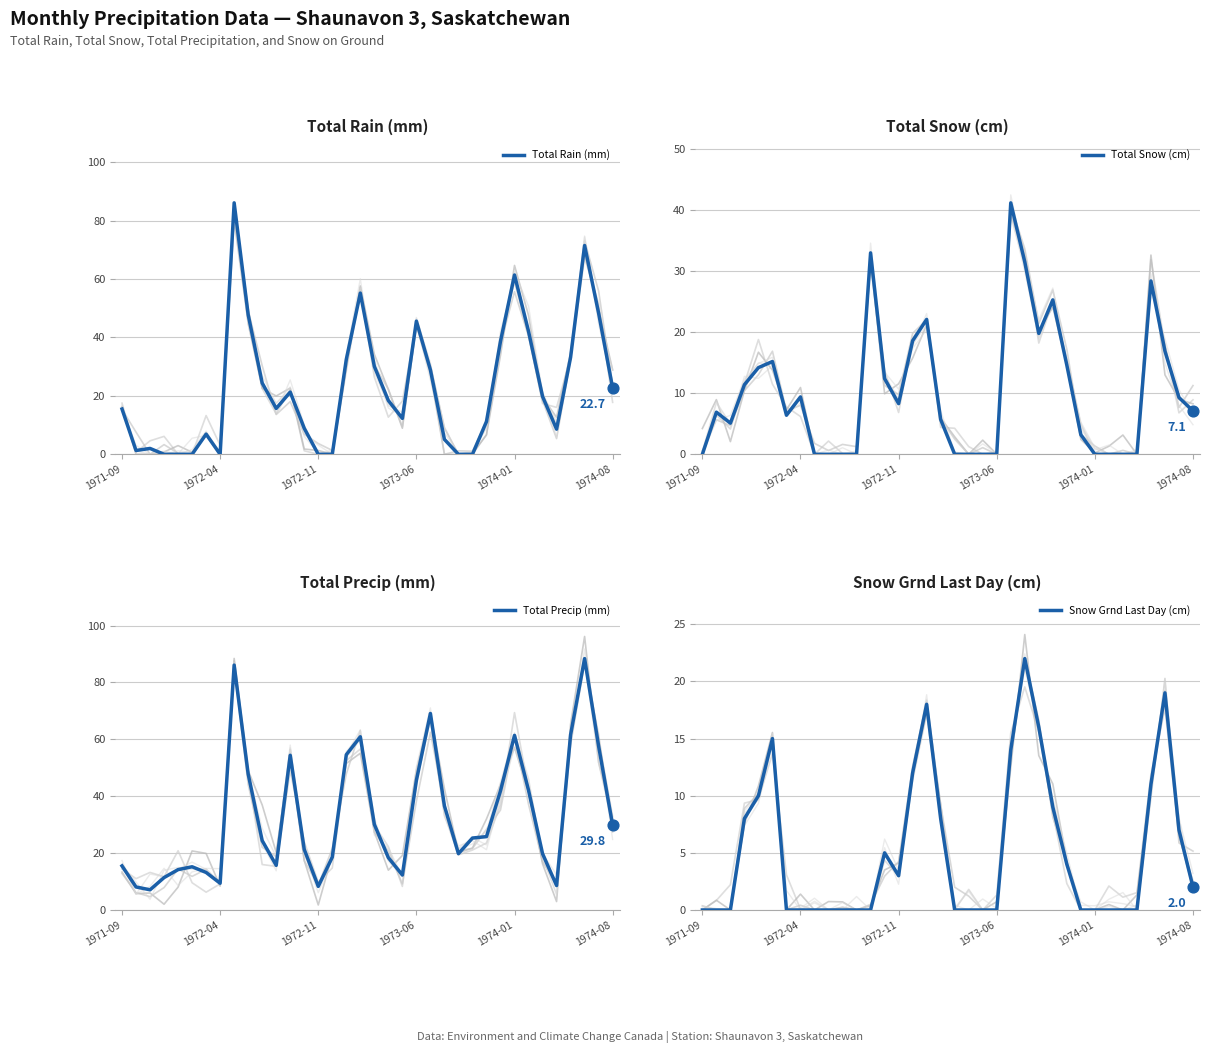

Which series contains the lowest Y value?

Total Rain (mm)